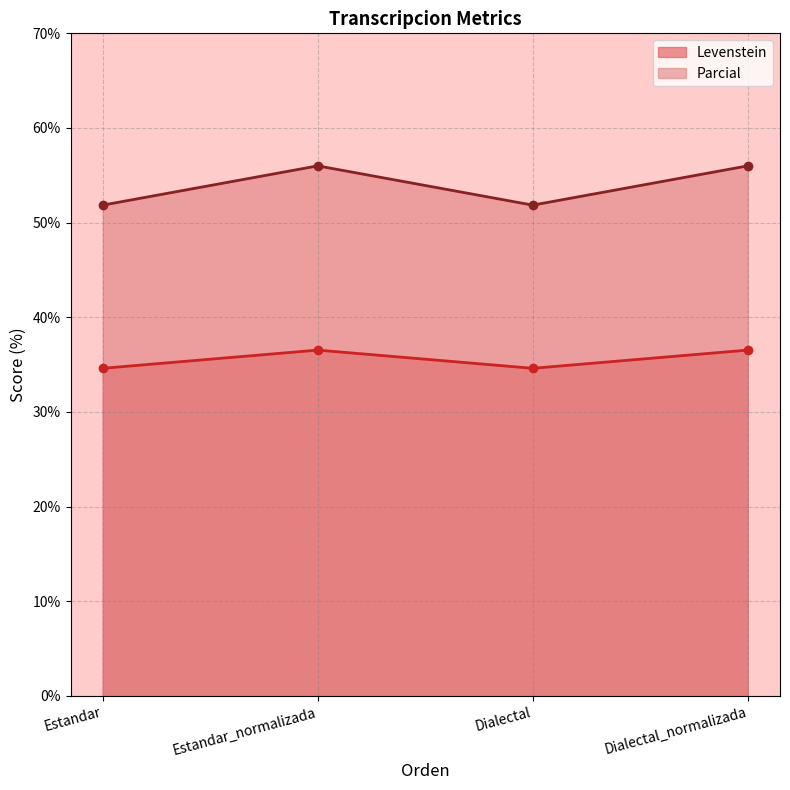

What is the average value of the Levenstein series?

35.6